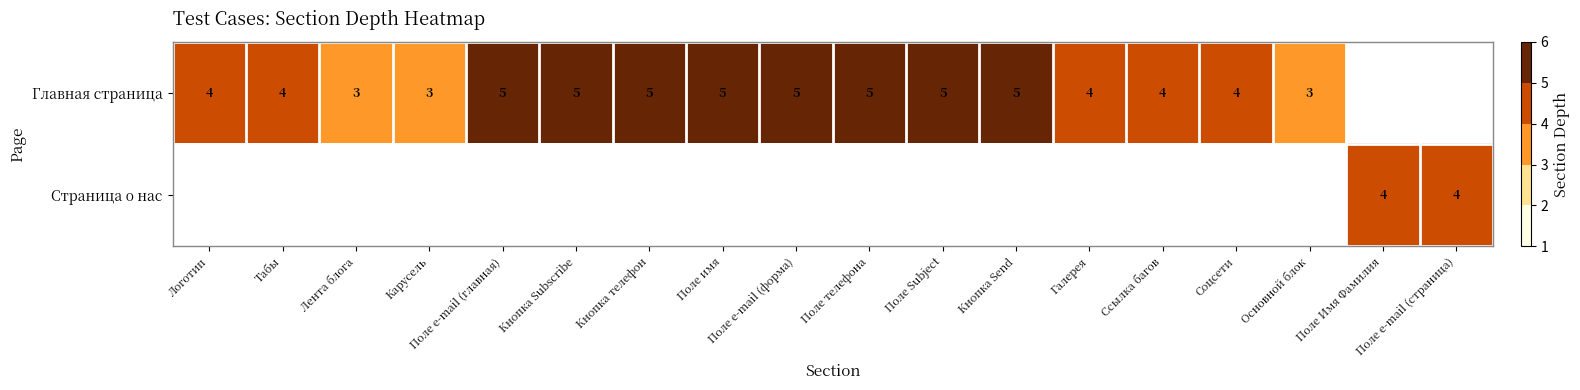

The Страница о нас series shows 4 at Поле Имя Фамилия. True or false?

True